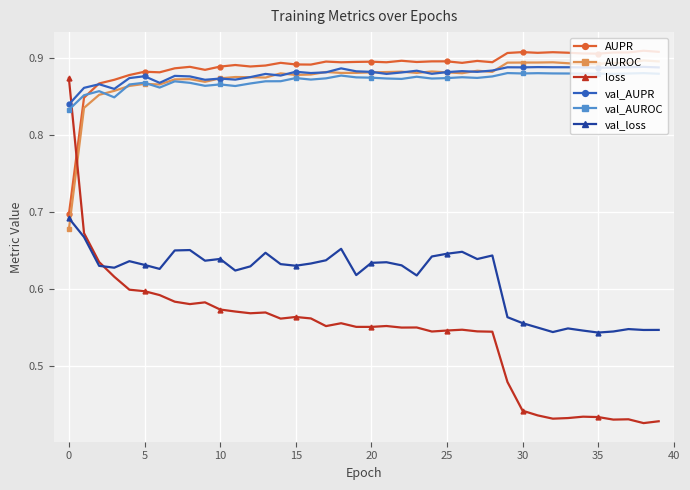

True or false: val_AUPR and val_AUROC cross at least once.

False